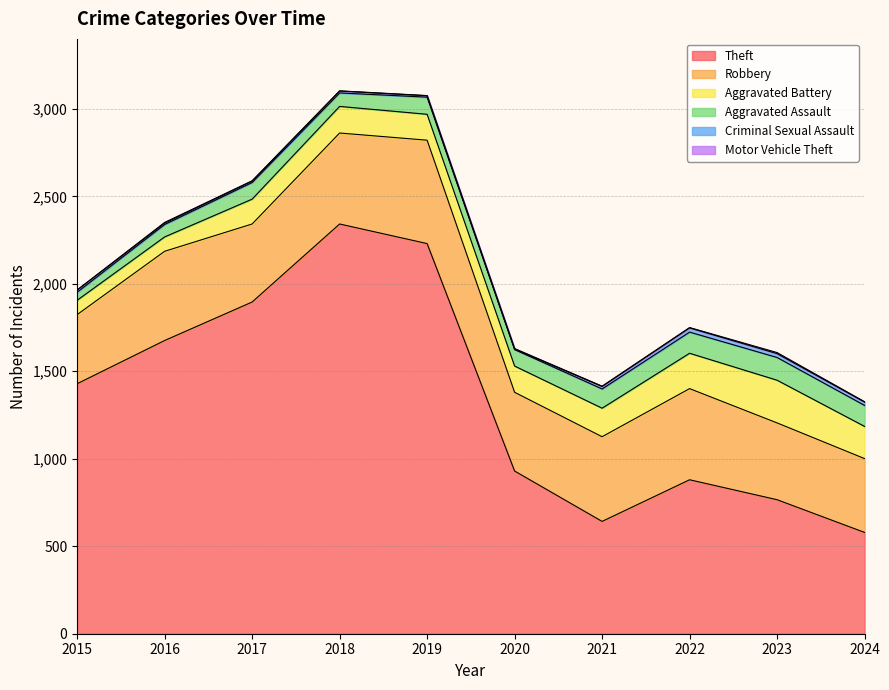

Which series changed the most between 2019 and 2022?

Theft